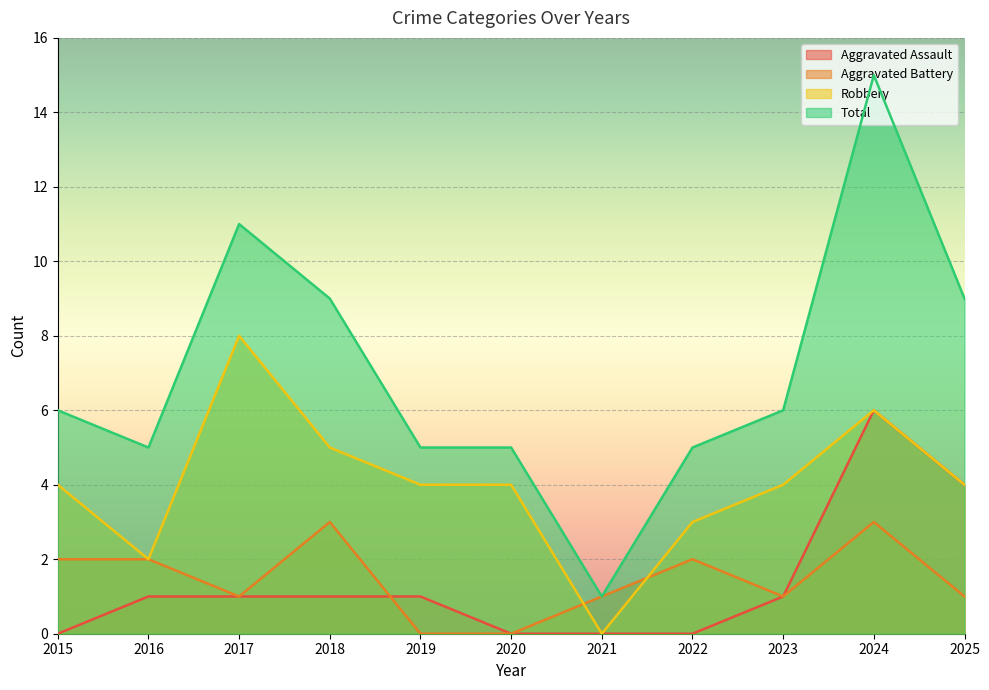

In Total, how many points are lower than both neighbors (excluding endpoints)?

2